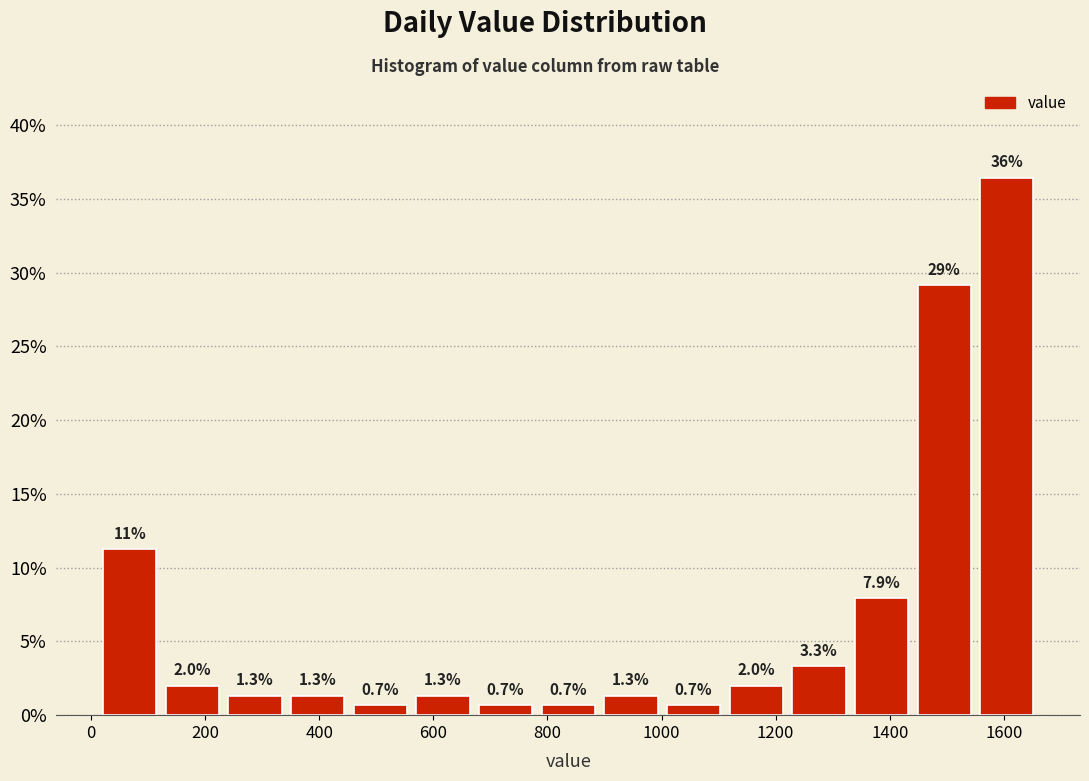

Over which range of the x-axis is the bar tallest?

1560 to 1660